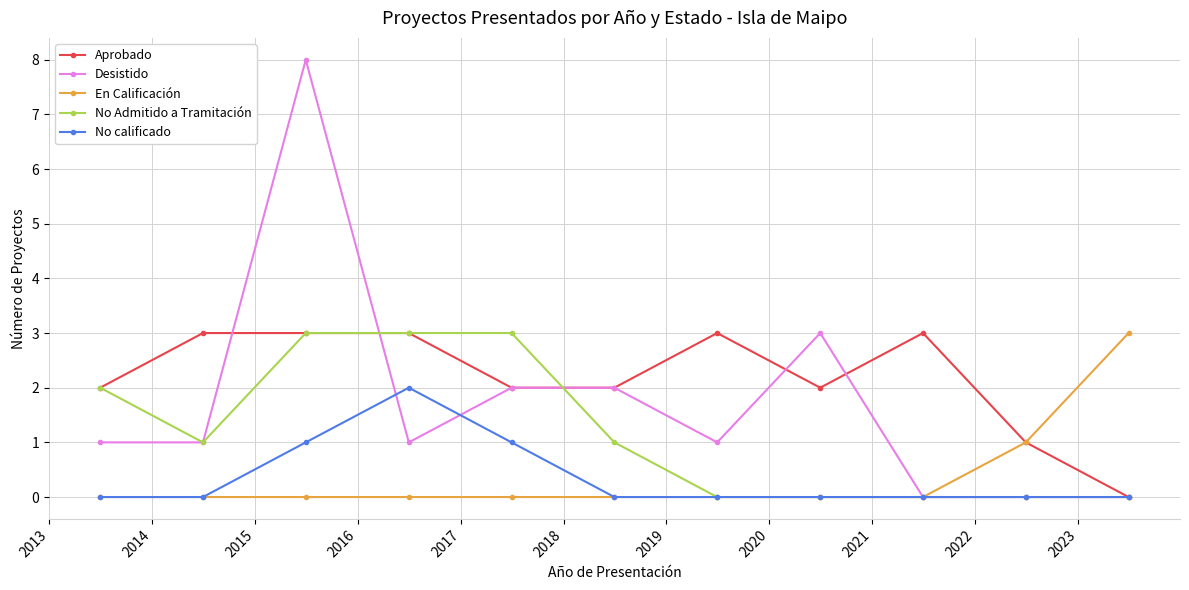

What is the value of the No Admitido a Tramitación point at the 6th from the left?

1